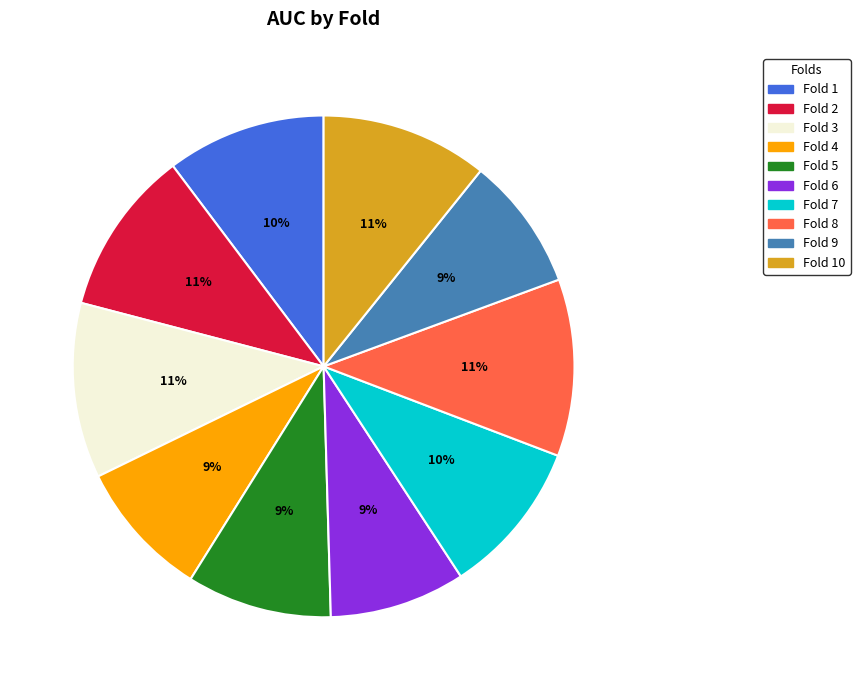

Does any single category account for the majority?

No